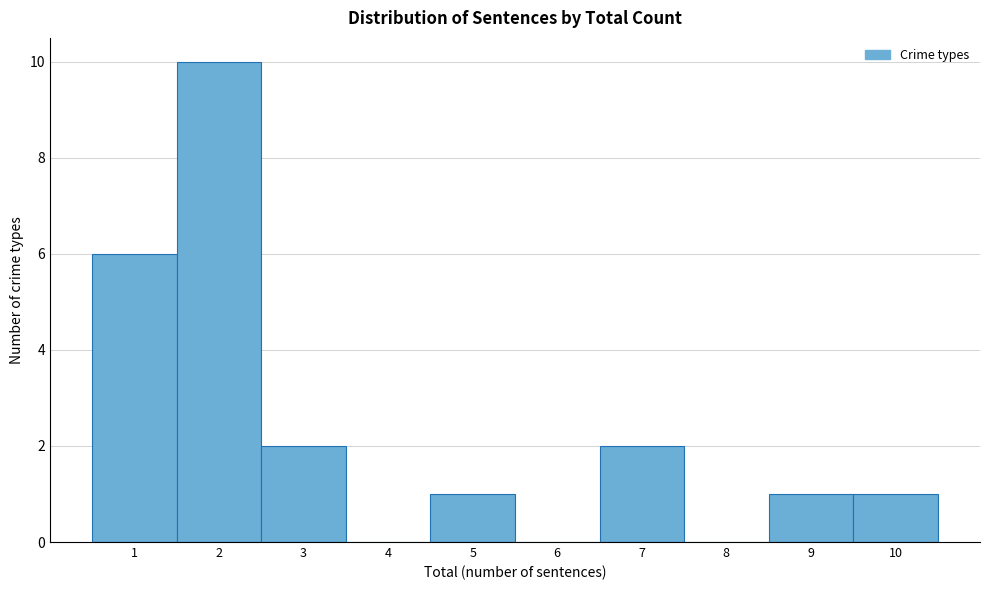

Reading left to right, list every bar in this chart as the range it spans on the x-axis followed by its height. The values are not printed on the chart, so give them approximately, as read against the axis.

0.5 to 1.5: 6
1.5 to 2.5: 10
2.5 to 3.5: 2
3.5 to 4.5: 0
4.5 to 5.5: 1
5.5 to 6.5: 0
6.5 to 7.5: 2
7.5 to 8.5: 0
8.5 to 9.5: 1
9.5 to 10.5: 1